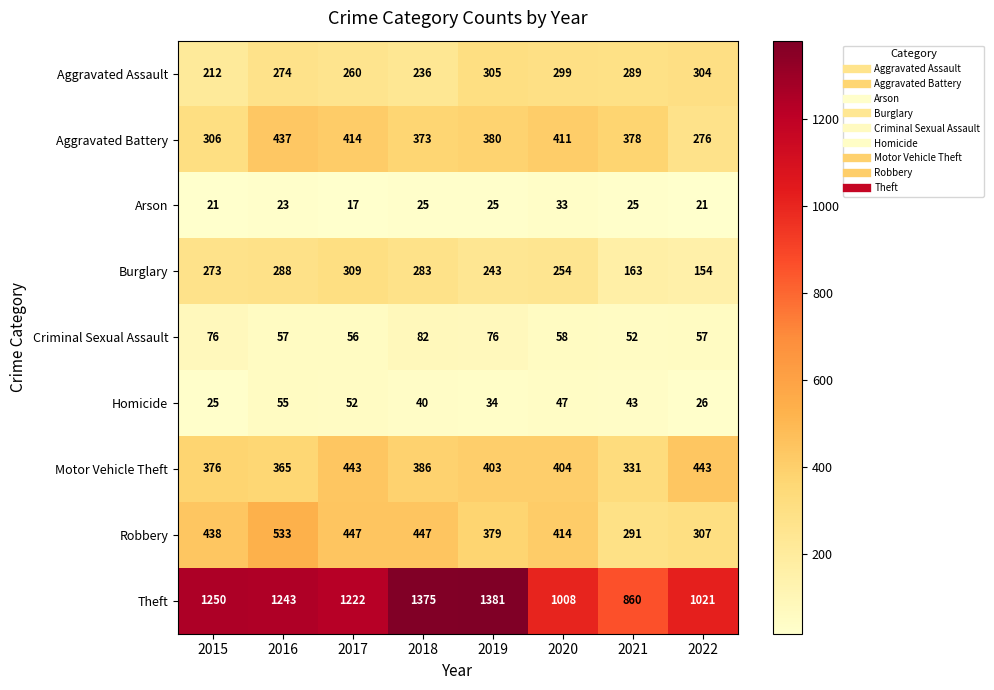

What is the difference between the maximum and minimum values in the Aggravated Assault series?

93